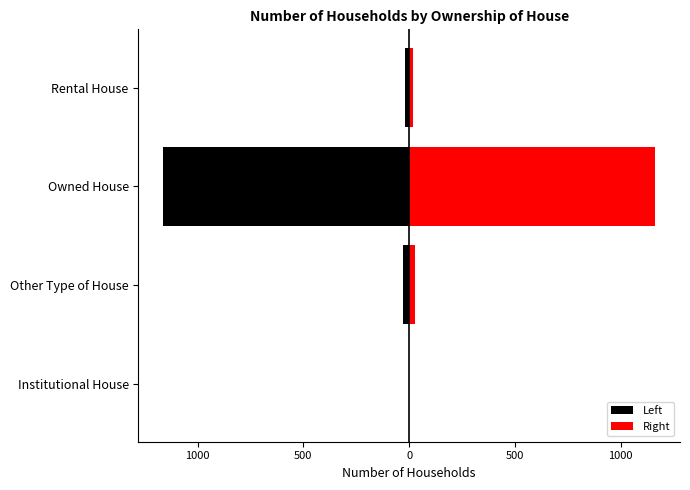

What is the spread (max minus min) of values at 0?

38.0